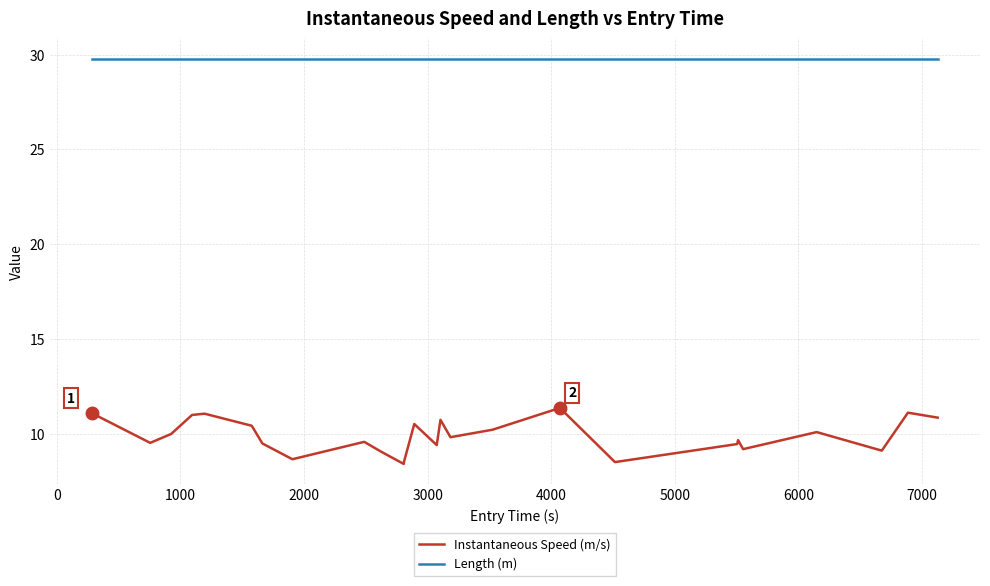

Which series has the largest range (max minus min)?

Instantaneous Speed (m/s)